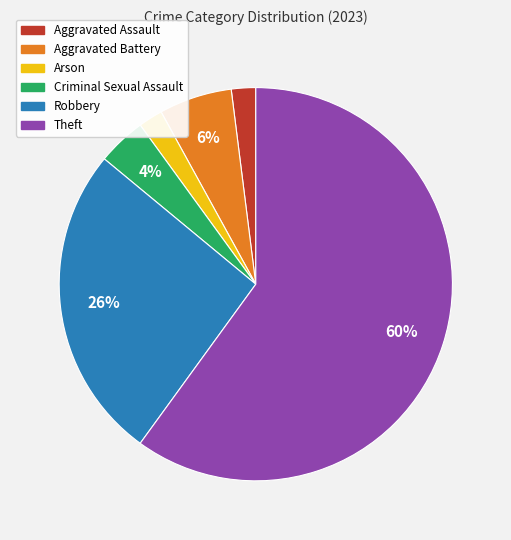

Is it true that Robbery is 12% of the pie?

False